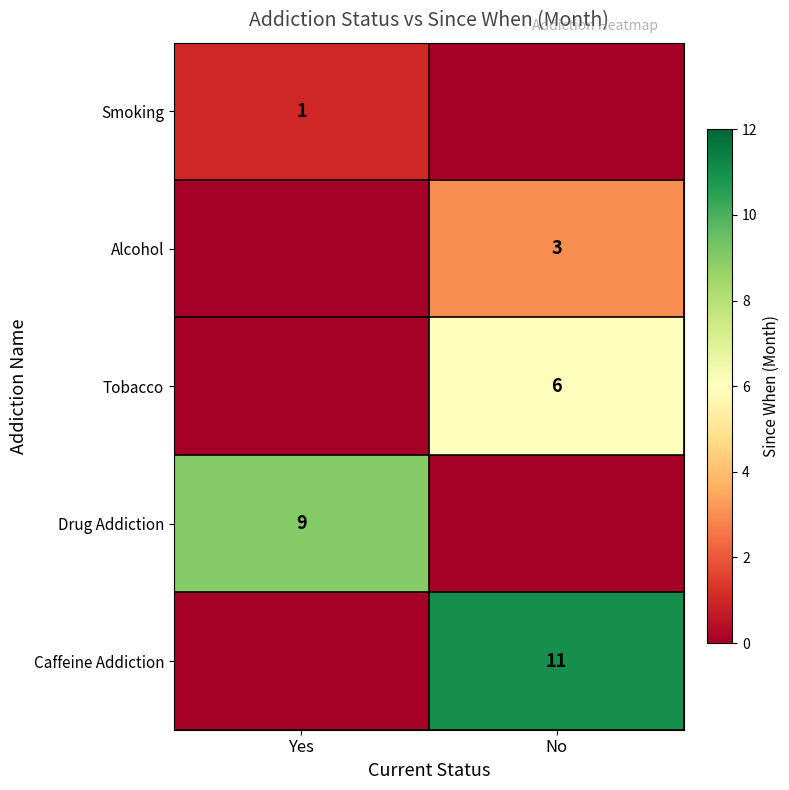

What is the greatest value displayed?

11